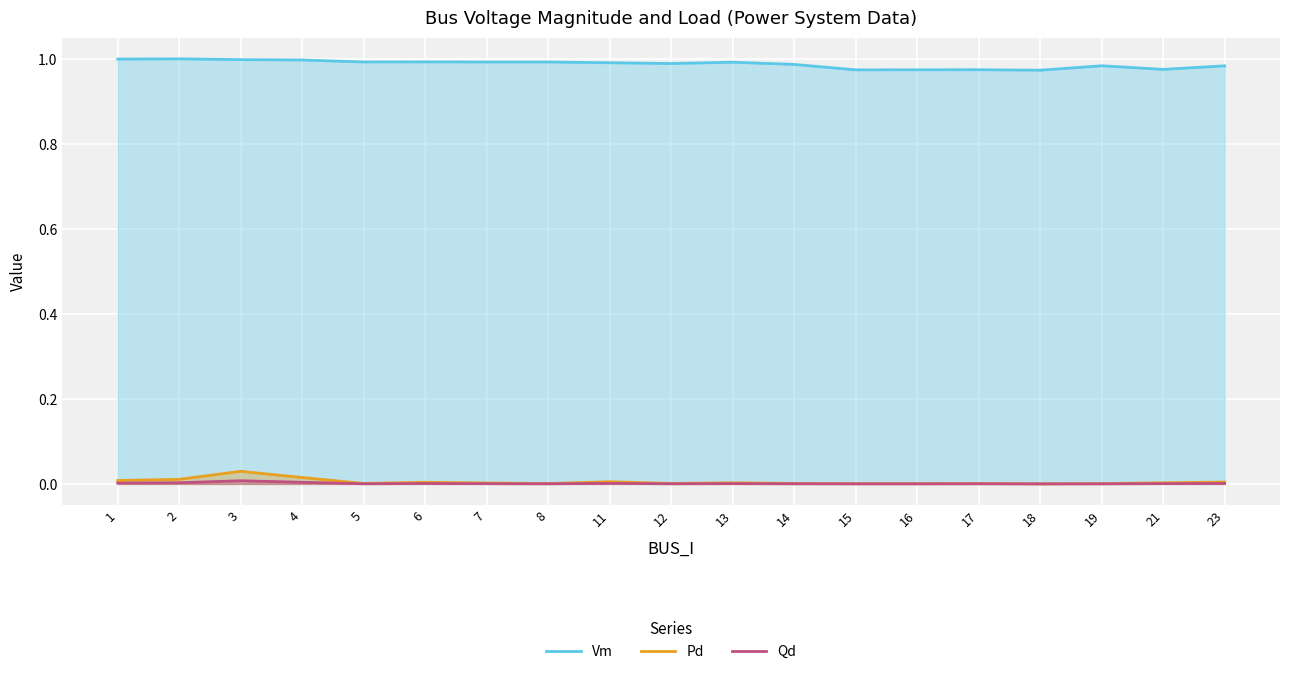

Rank the series by their maximum value, from lowest to highest.

Qd, Pd, Vm